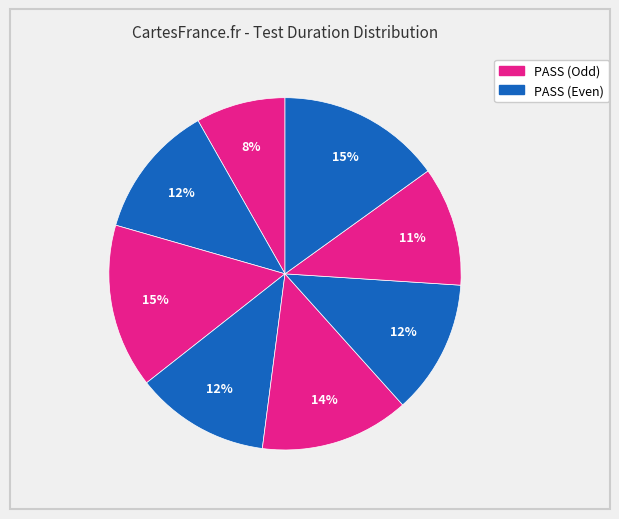

How many slices are in this pie chart?

8